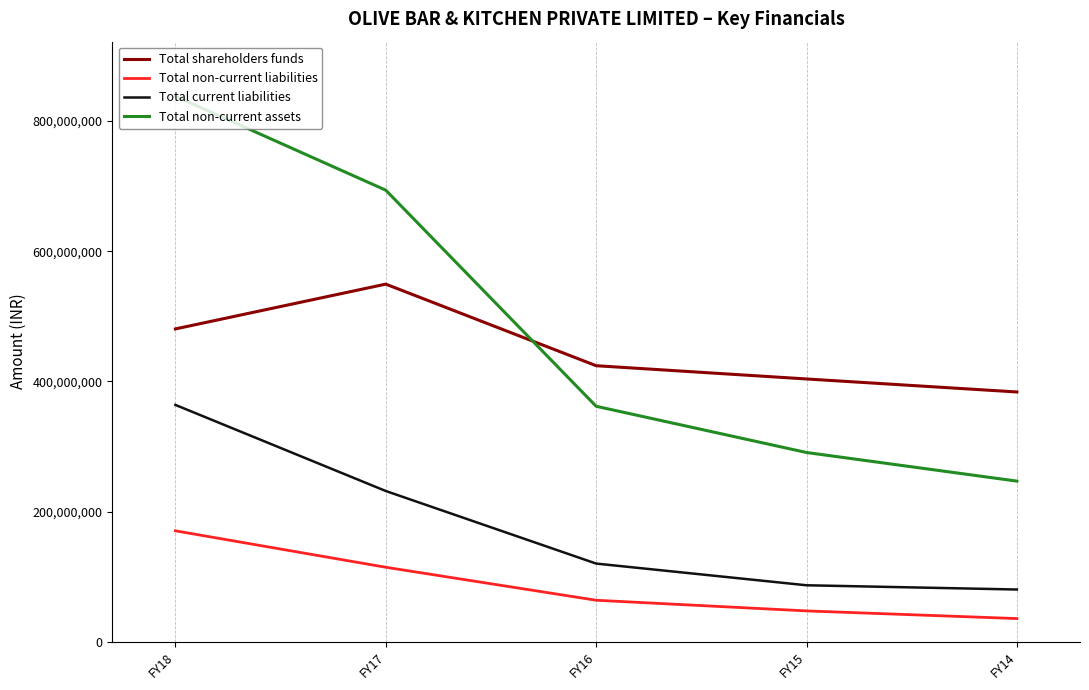

What is the smallest value displayed?

35463338